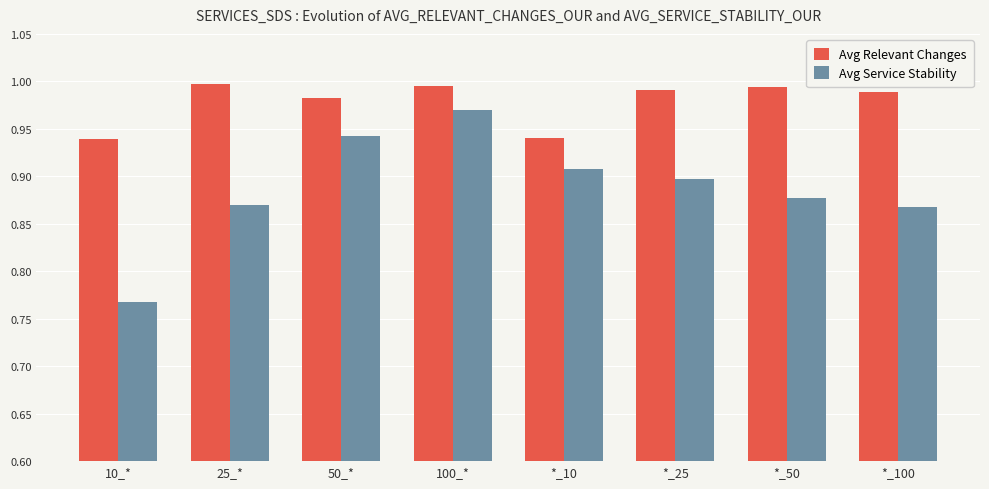

What is the label of the 4th bar from the right?

*_10